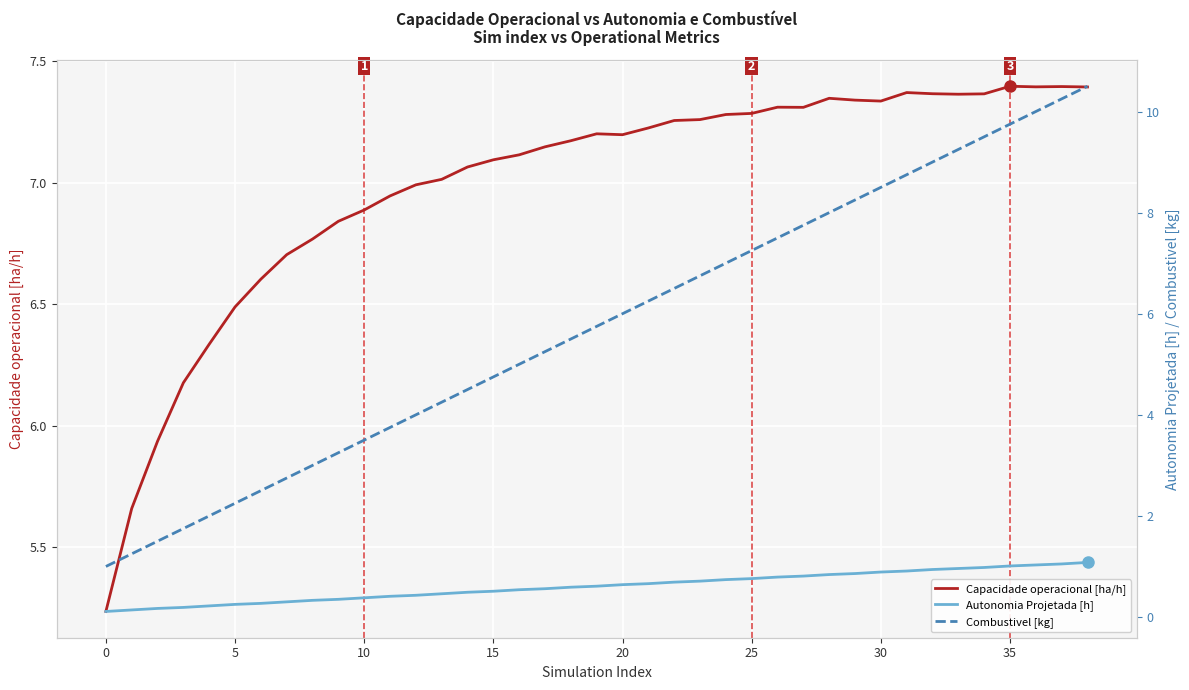

What is the difference between the Capacidade operacional [ha/h] values at 20 and 35?

0.2